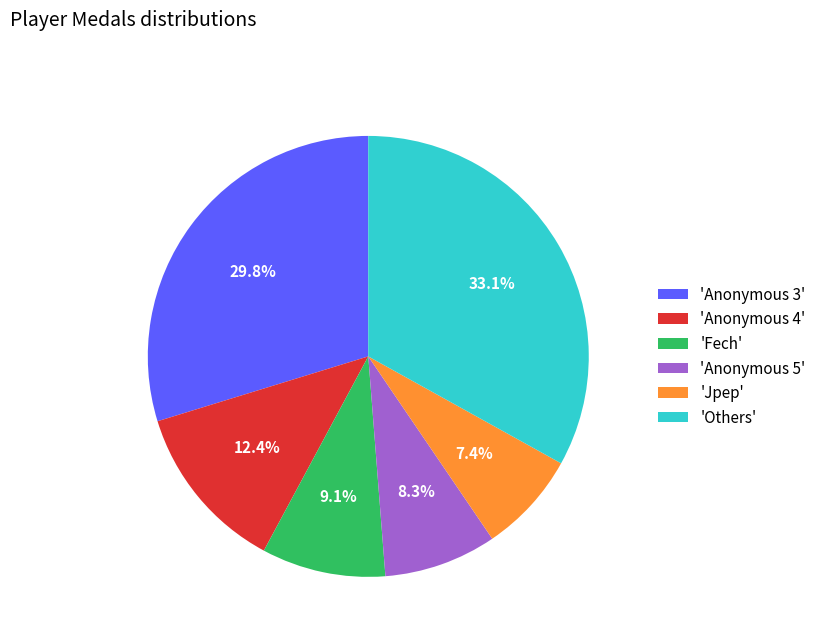

Does any single category account for the majority?

No